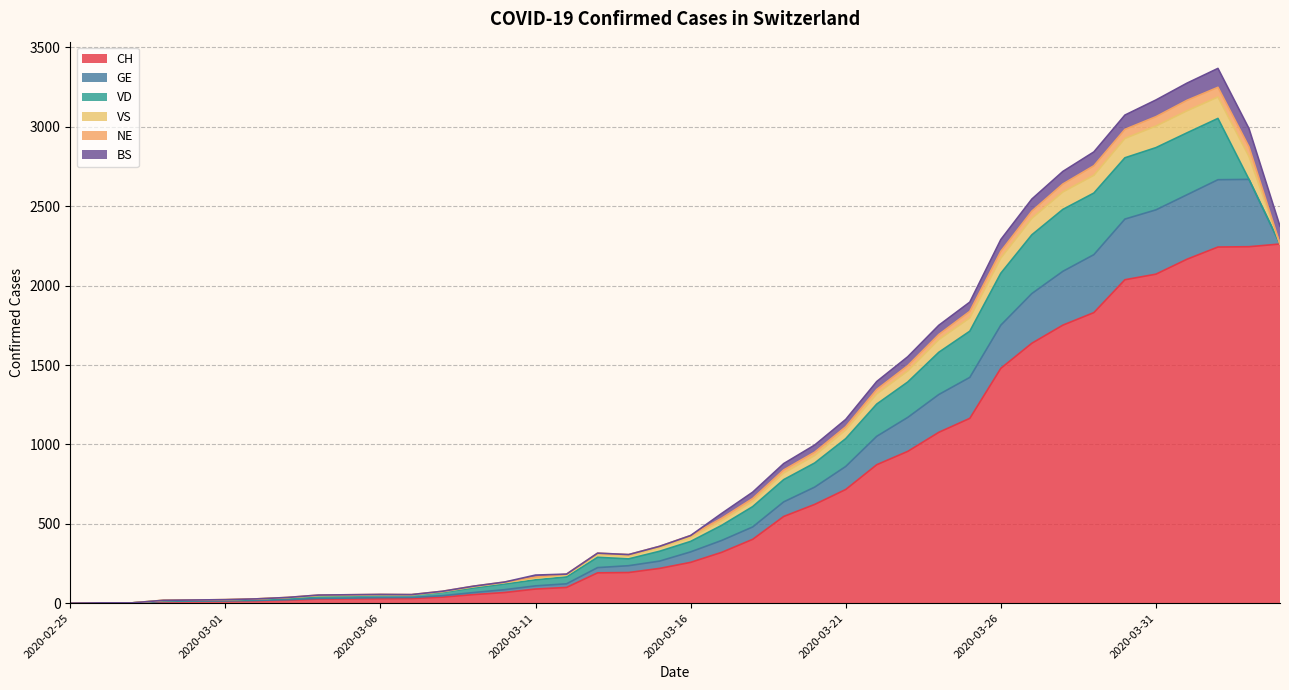

At 2020-03-30, list the series in order from smallest to largest.

NE, BS, VS, GE, VD, CH